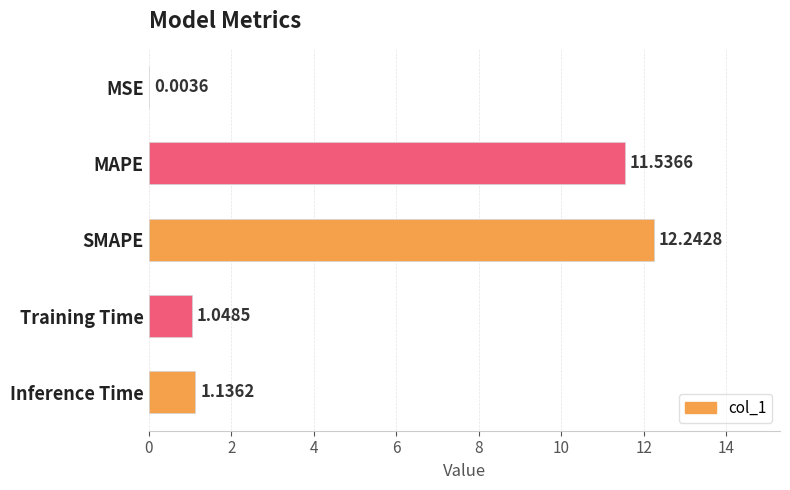

Which has a higher value, SMAPE or Training Time?

SMAPE